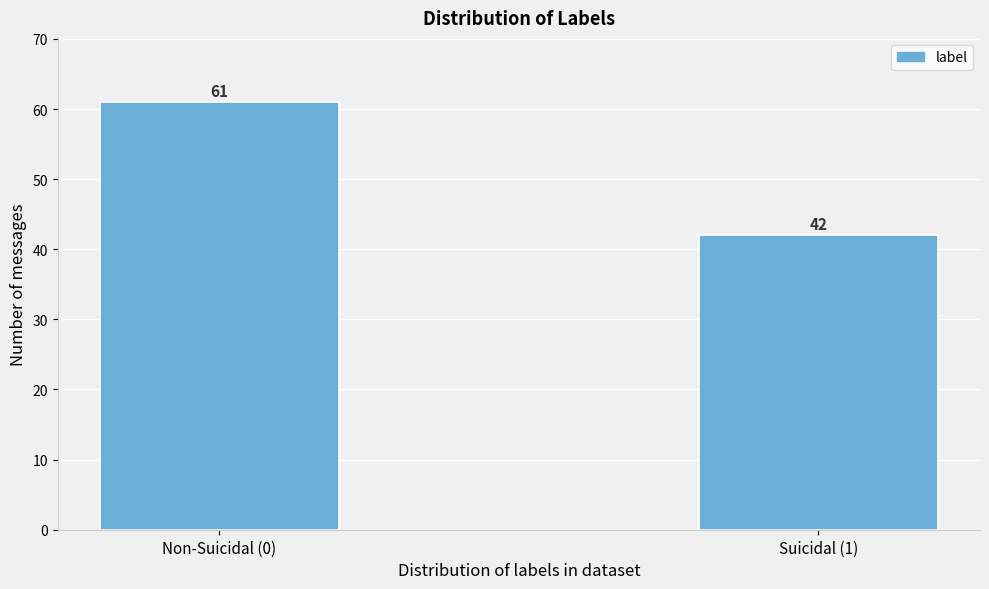

Reading right to left, extract all data points from this chart.

42	61